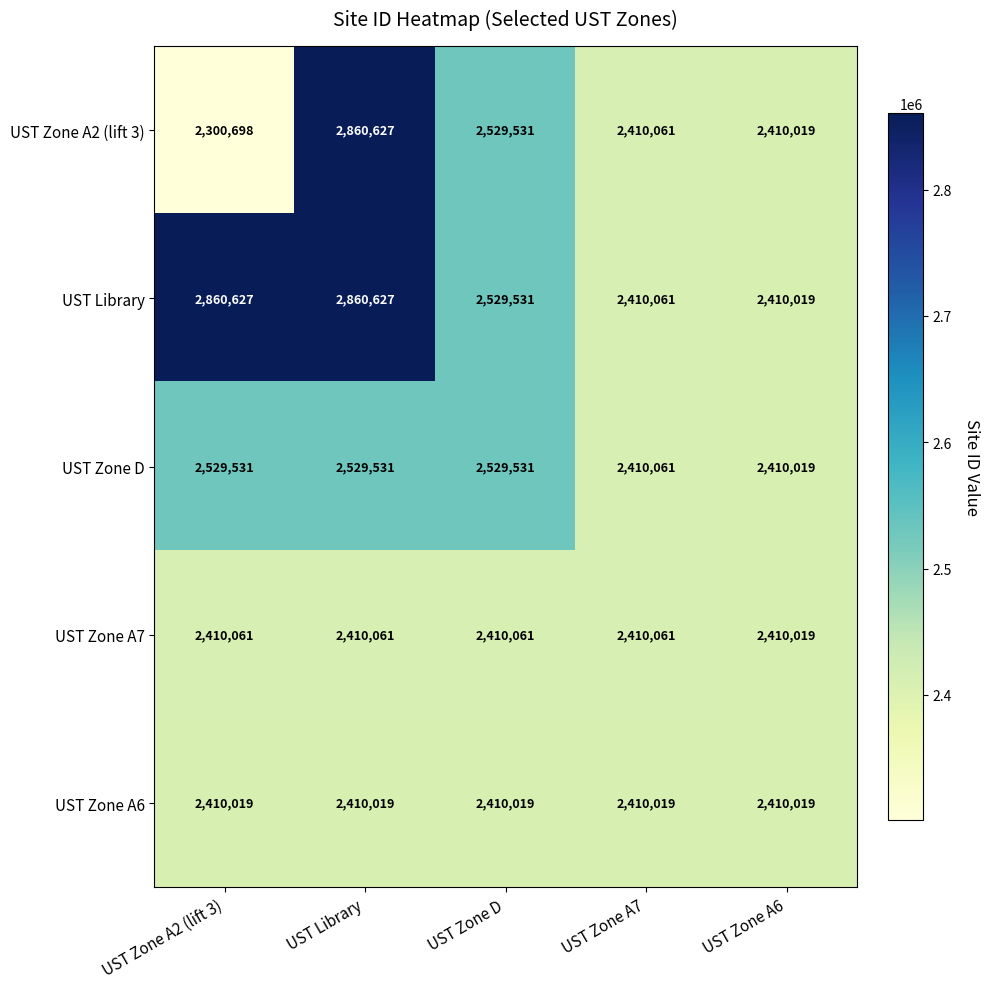

Reading left to right, transcribe all the data shown in this chart.

UST Zone A2 (lift 3): UST Zone A2 (lift 3)=2300698	UST Library=2860627	UST Zone D=2529531	UST Zone A7=2410061	UST Zone A6=2410019
UST Library: UST Zone A2 (lift 3)=2860627	UST Library=2860627	UST Zone D=2529531	UST Zone A7=2410061	UST Zone A6=2410019
UST Zone D: UST Zone A2 (lift 3)=2529531	UST Library=2529531	UST Zone D=2529531	UST Zone A7=2410061	UST Zone A6=2410019
UST Zone A7: UST Zone A2 (lift 3)=2410061	UST Library=2410061	UST Zone D=2410061	UST Zone A7=2410061	UST Zone A6=2410019
UST Zone A6: UST Zone A2 (lift 3)=2410019	UST Library=2410019	UST Zone D=2410019	UST Zone A7=2410019	UST Zone A6=2410019